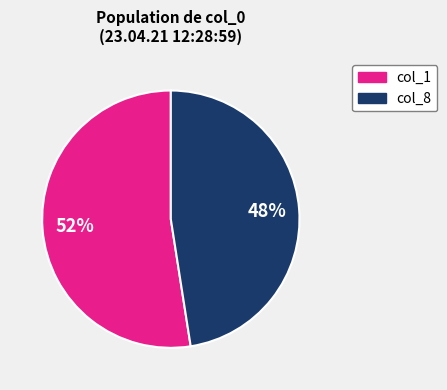

To the nearest percent, what is the average slice percentage?

50%